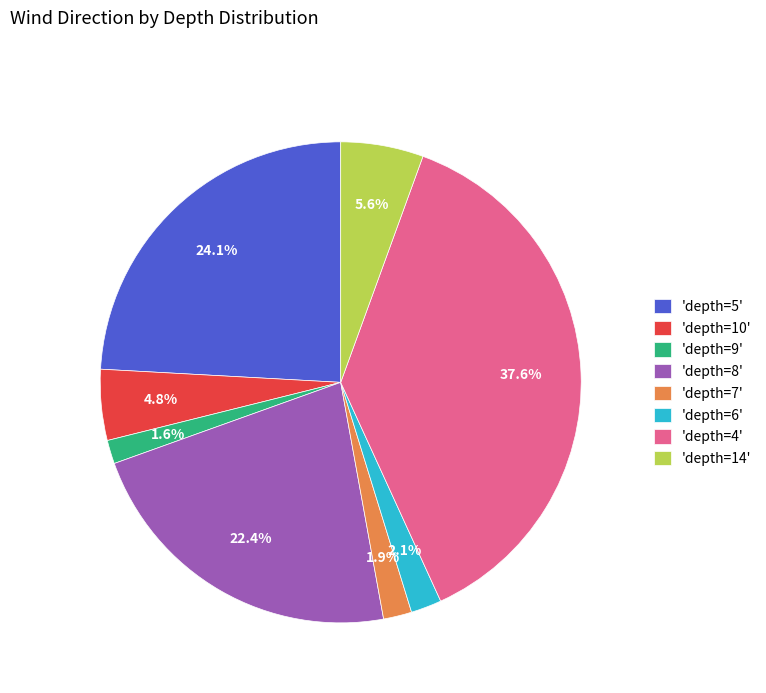

Which slice is the largest?

'depth=4'